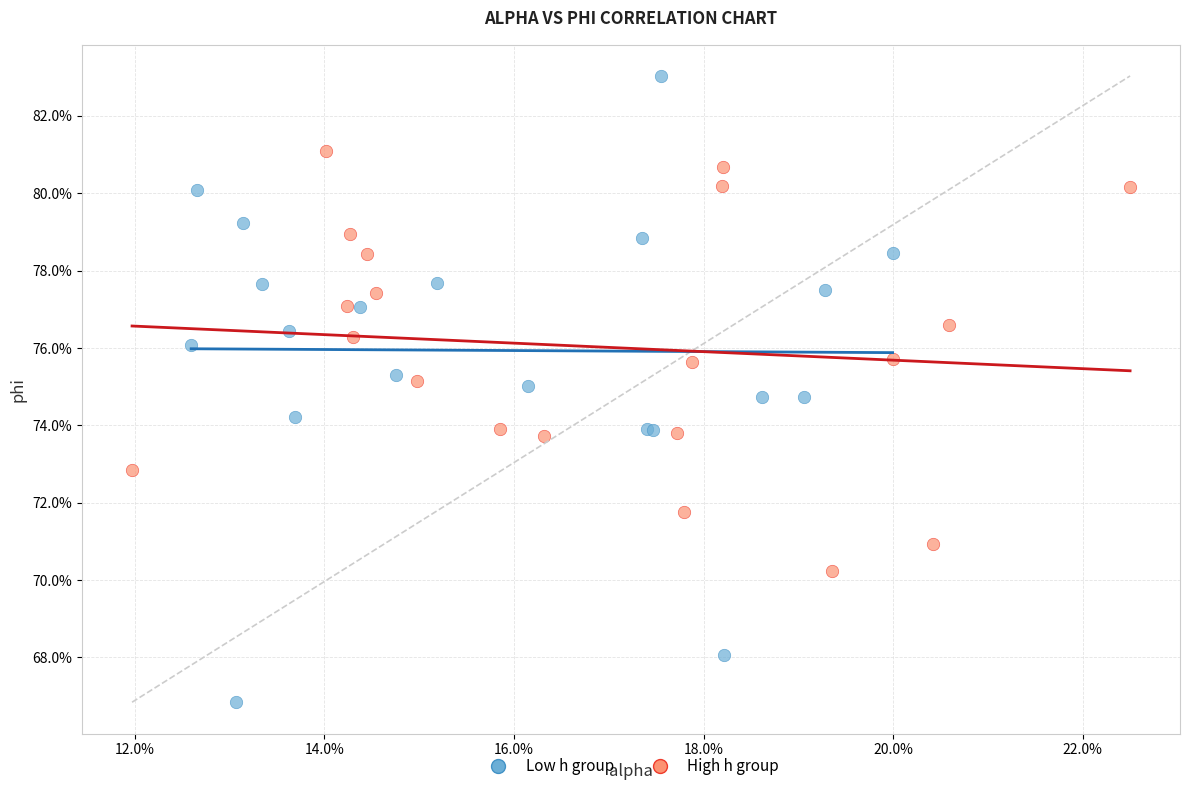

Which series has the largest Y range (max minus min)?

Low h group